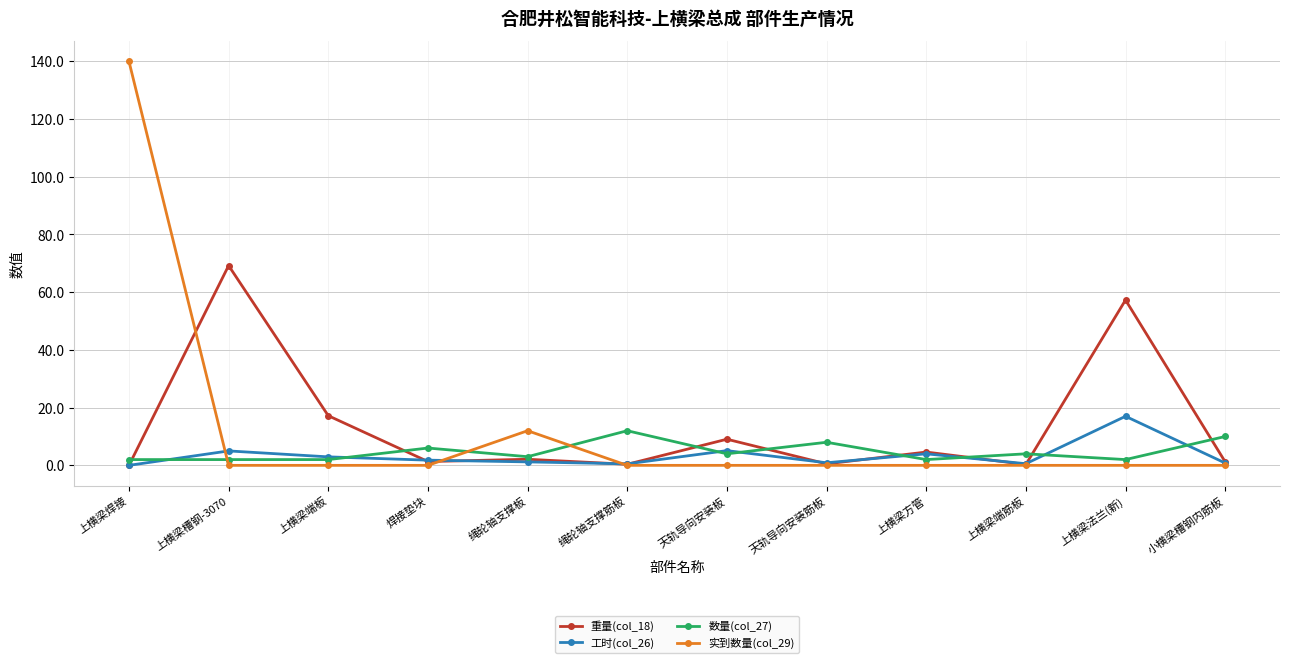

What is the spread (max minus min) of values at 天轨导向安装筋板?

8.0